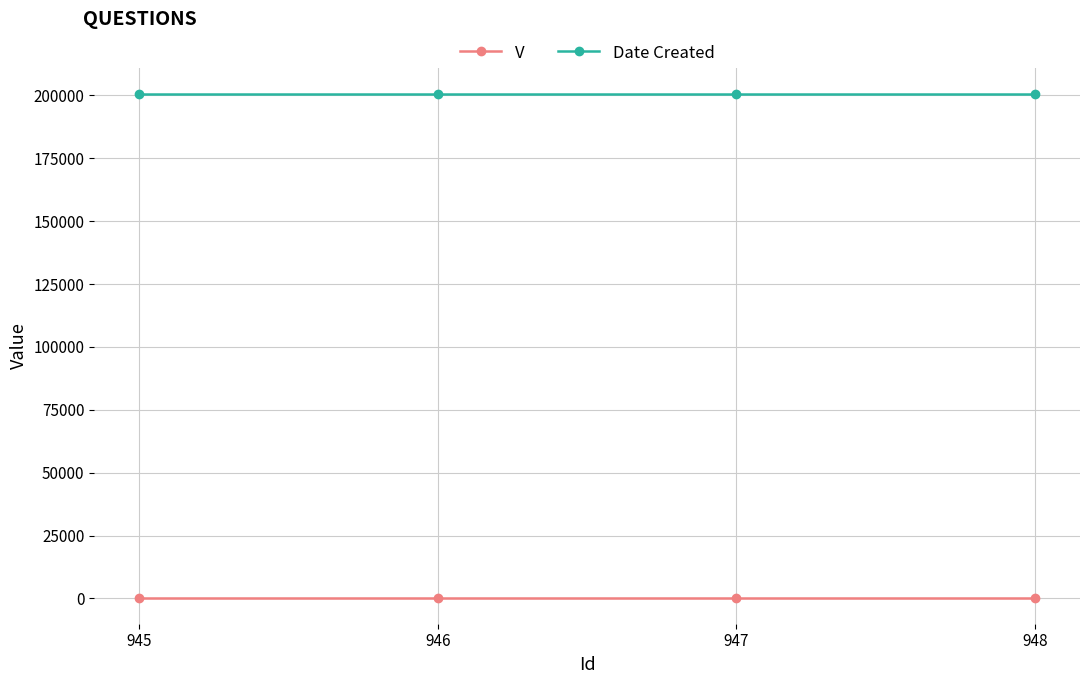

What is the value of the V point at the 3rd from the left?

1